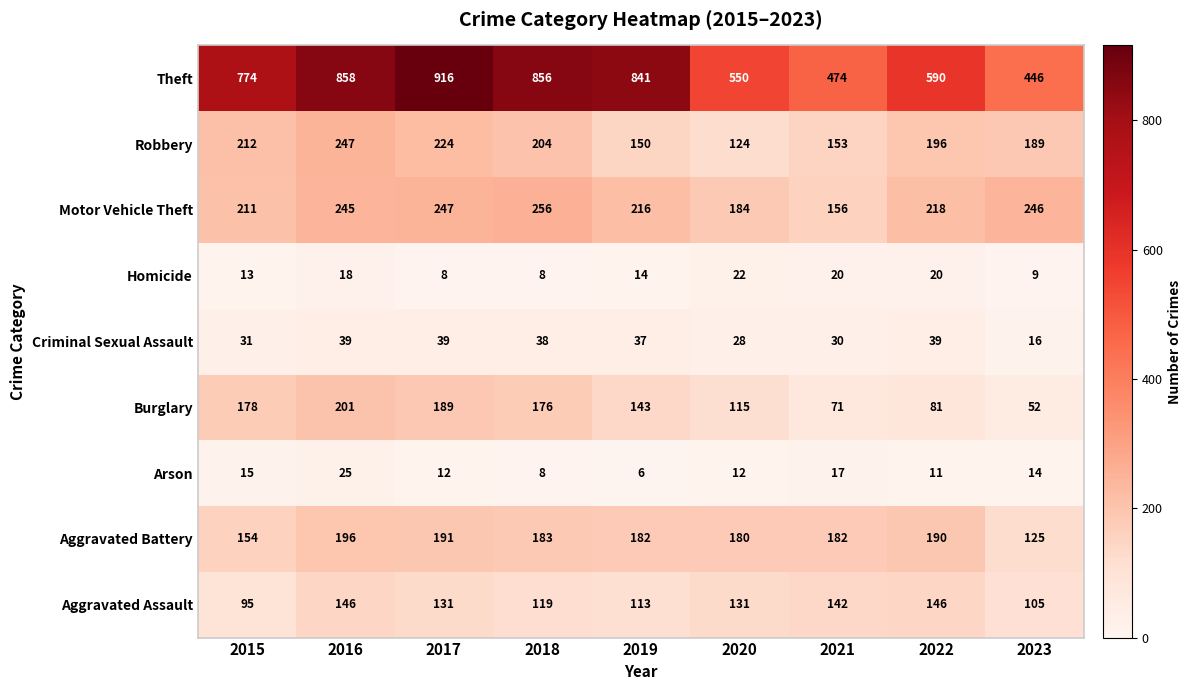

What is the sum of the Theft values at 2019 and 2021?

1315